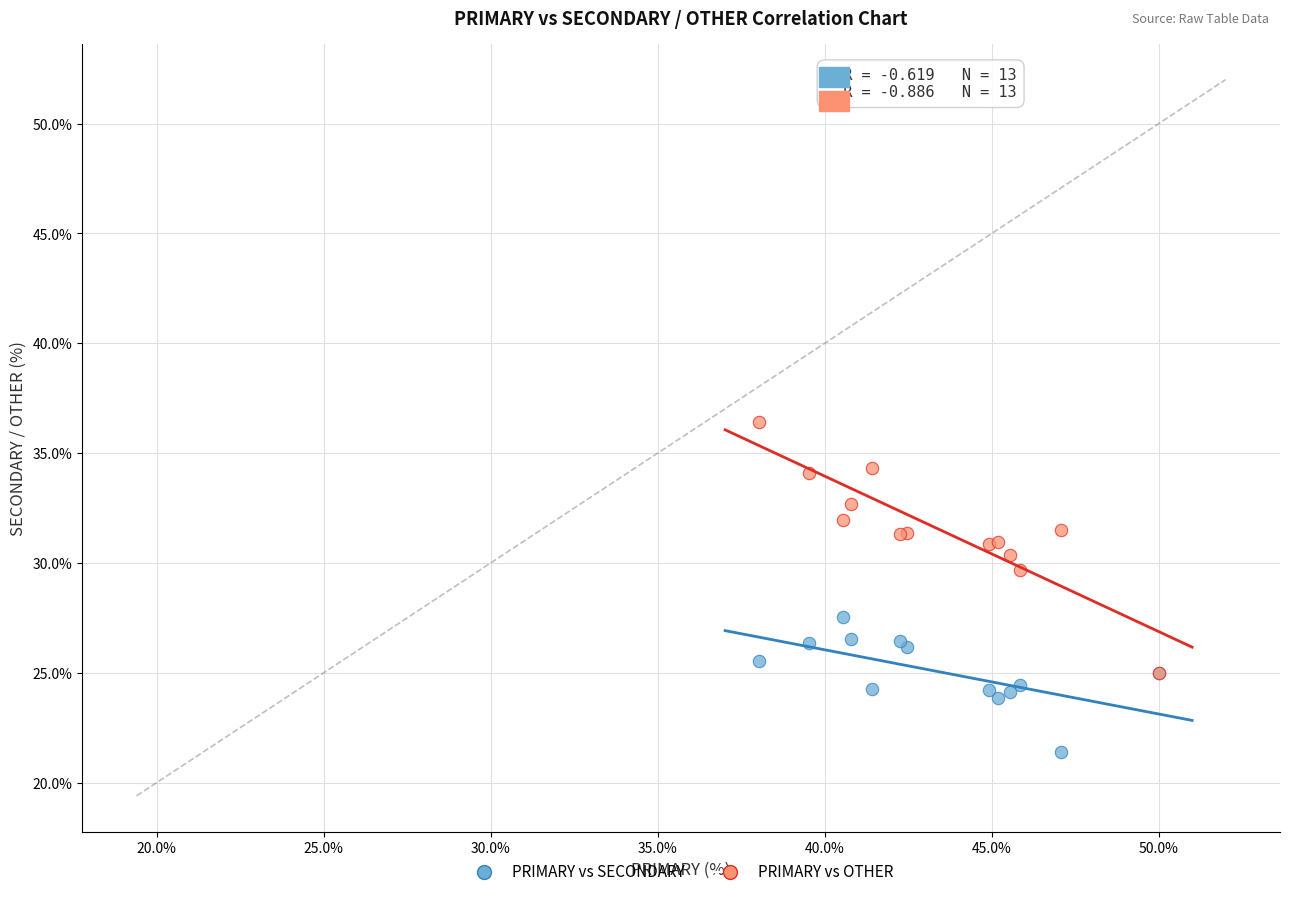

Across all series, what Y value is closest to 28?

27.5